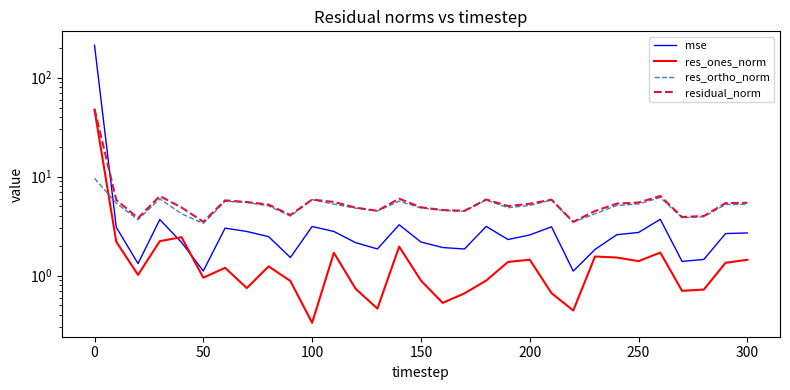

How many data points does each series have?

31